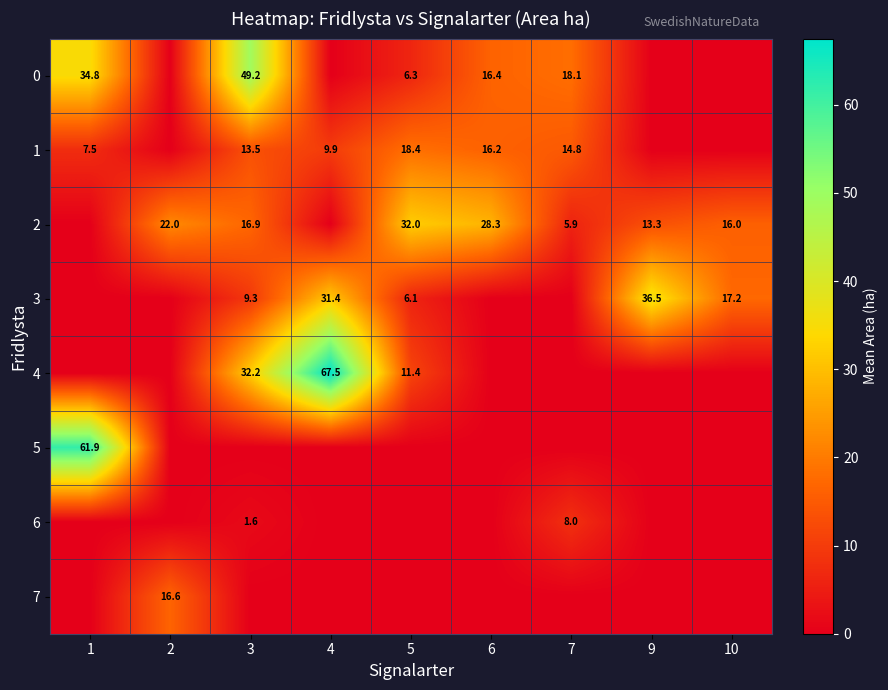

The value of 4 at 3 is 32.2. True or false?

True